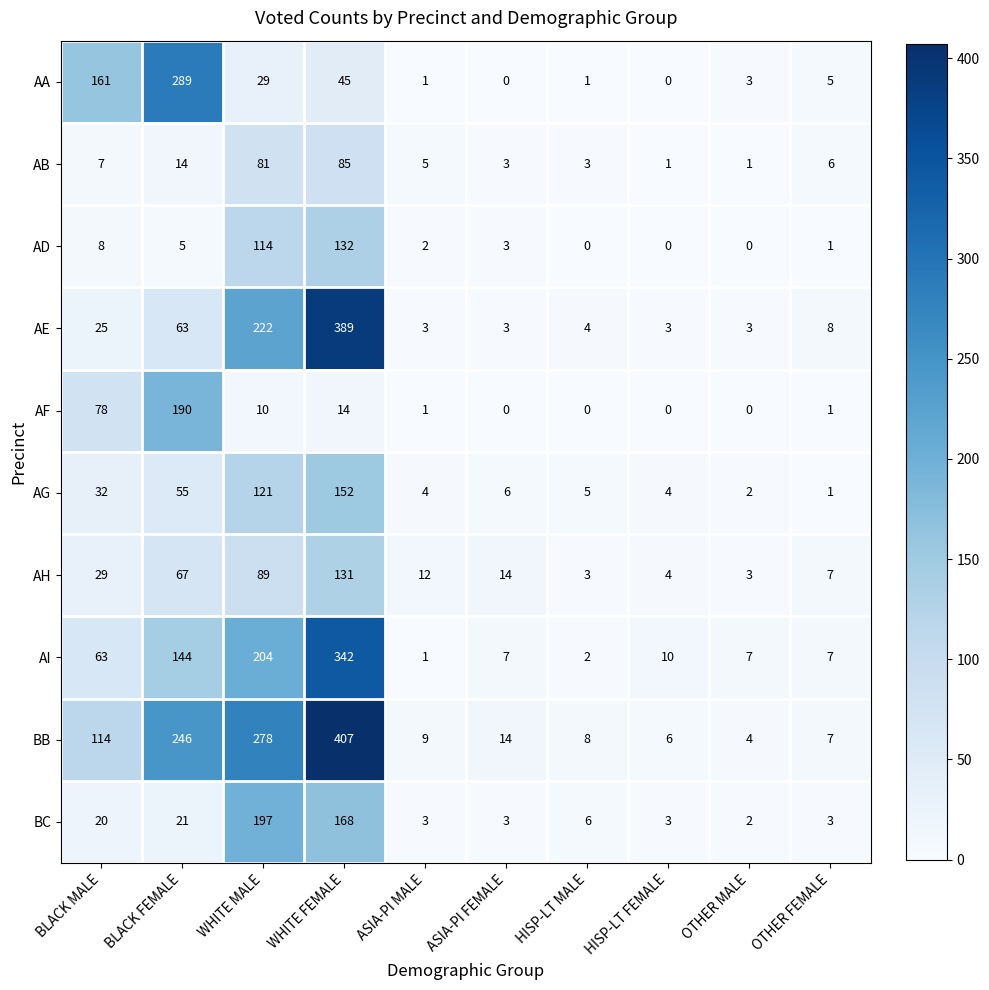

How many categories are shown in the chart?

10